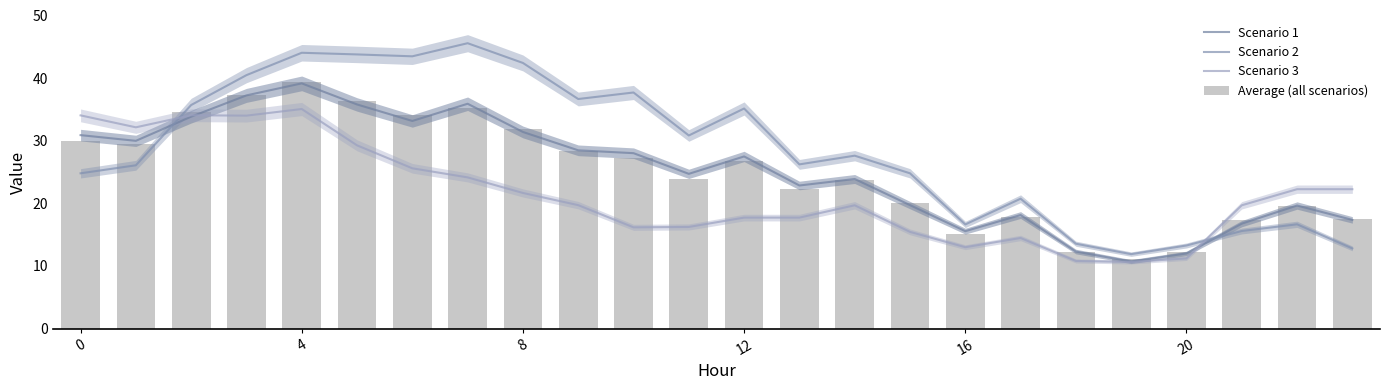

Between 9 and 10, which is larger?

9